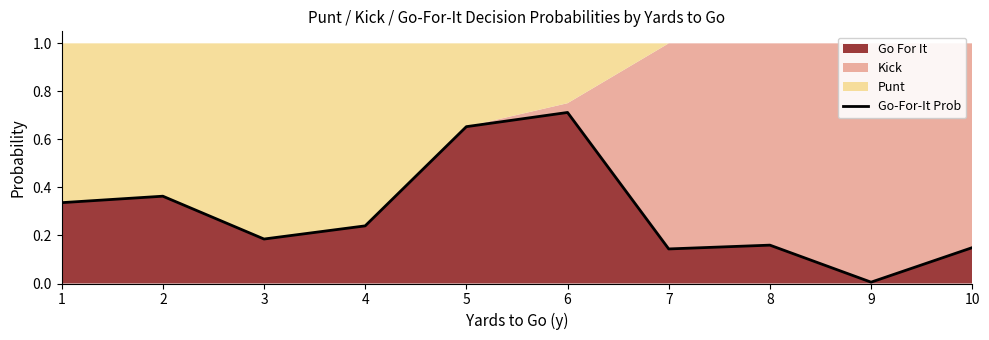

True or false: the data shows 0.0 at 9.

False